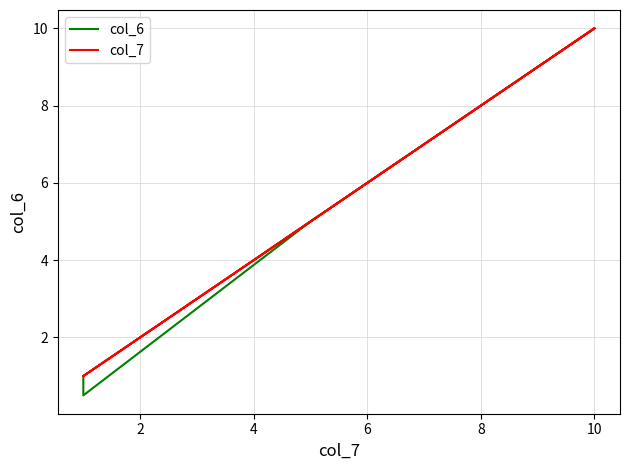

What are all the series names shown in the legend?

col_6, col_7